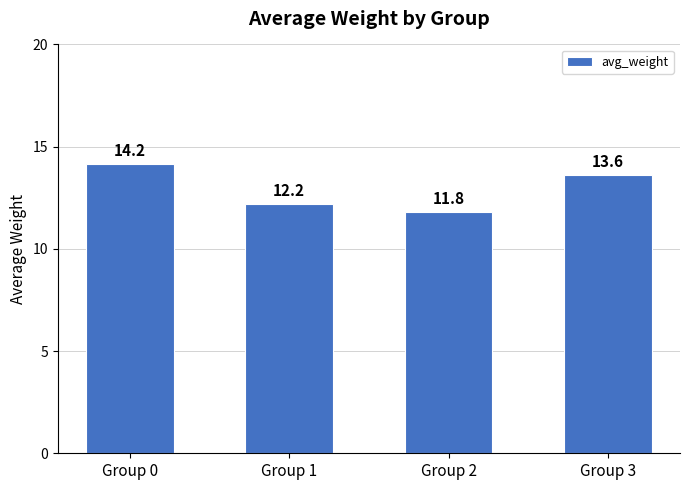

What is the value of the 3rd bar from the left?

11.8